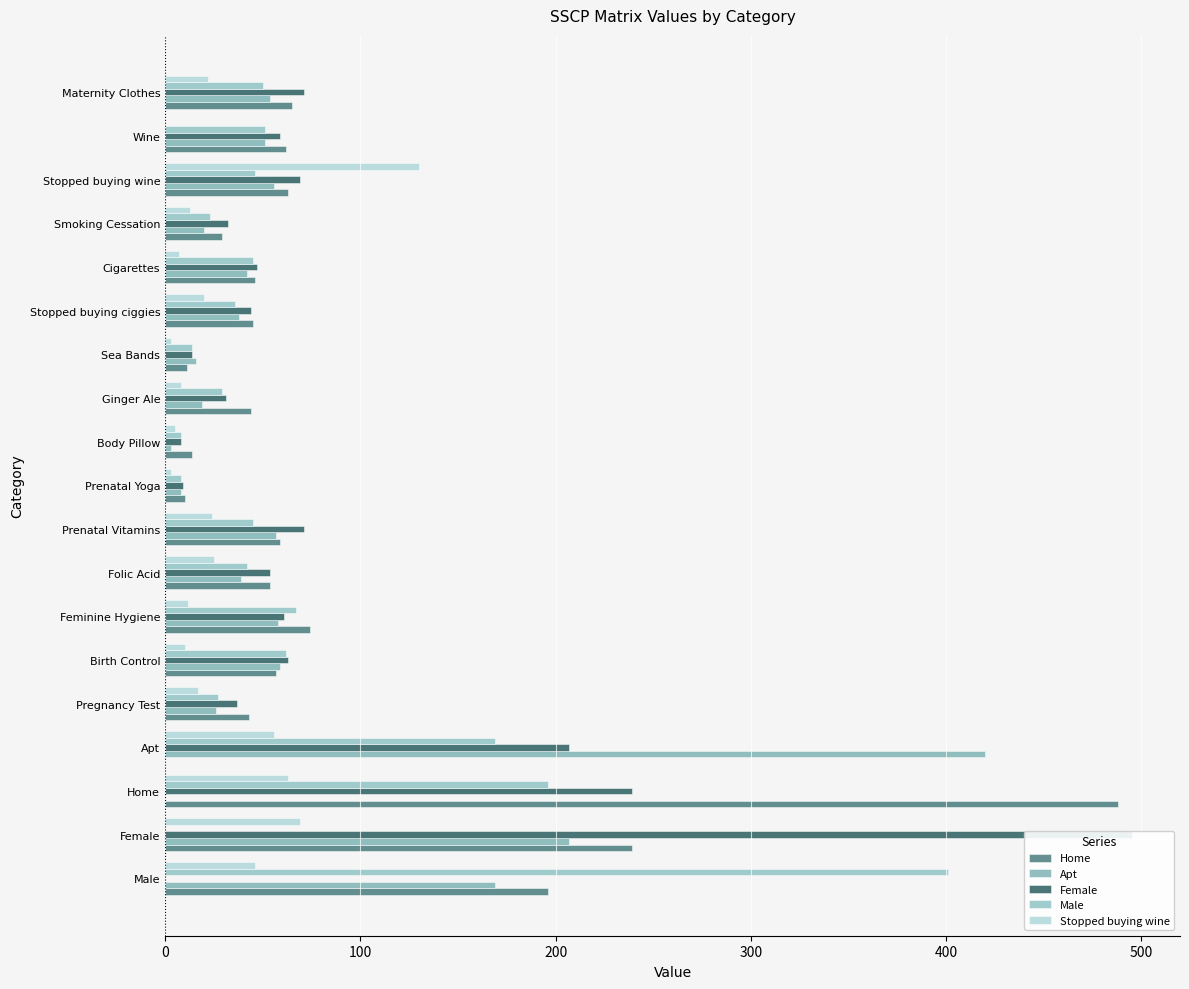

How many positive values does the Stopped buying wine series have?

18